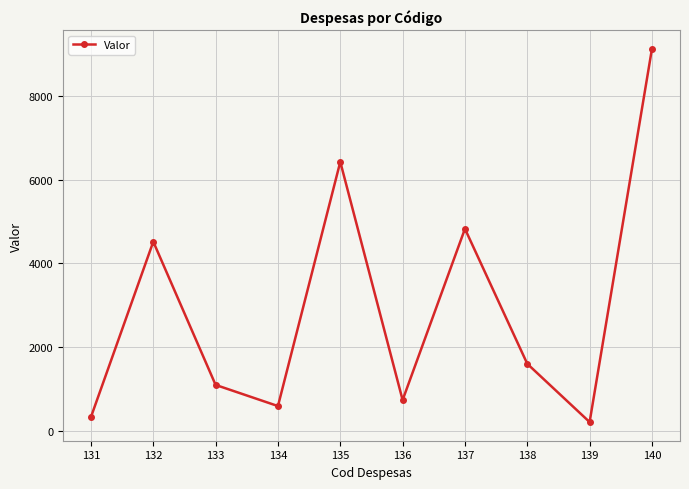

What is the value of the 6th point from the left?

731